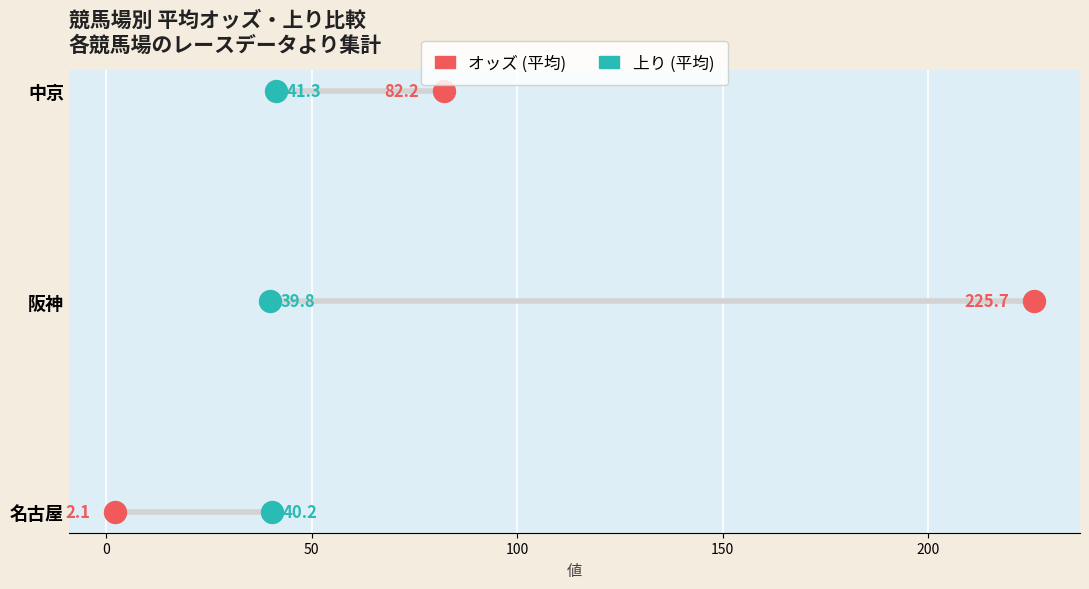

What are all the series names shown in the legend?

オッズ (平均), 上り (平均)